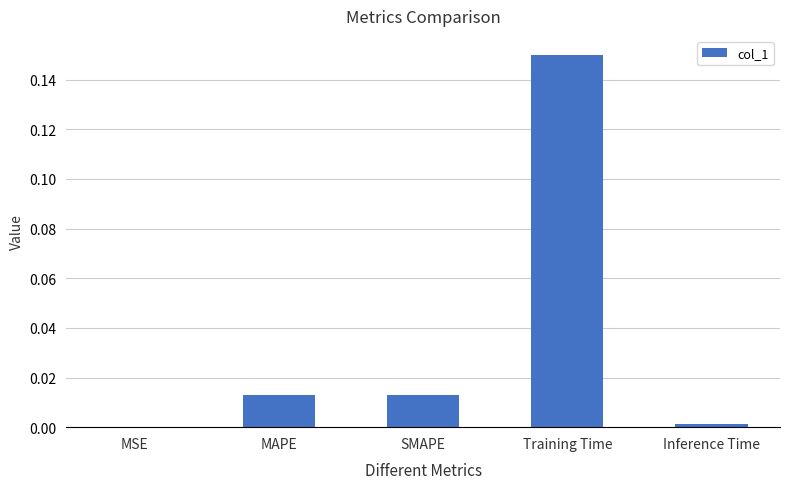

Does the chart contain stacked bars?

No